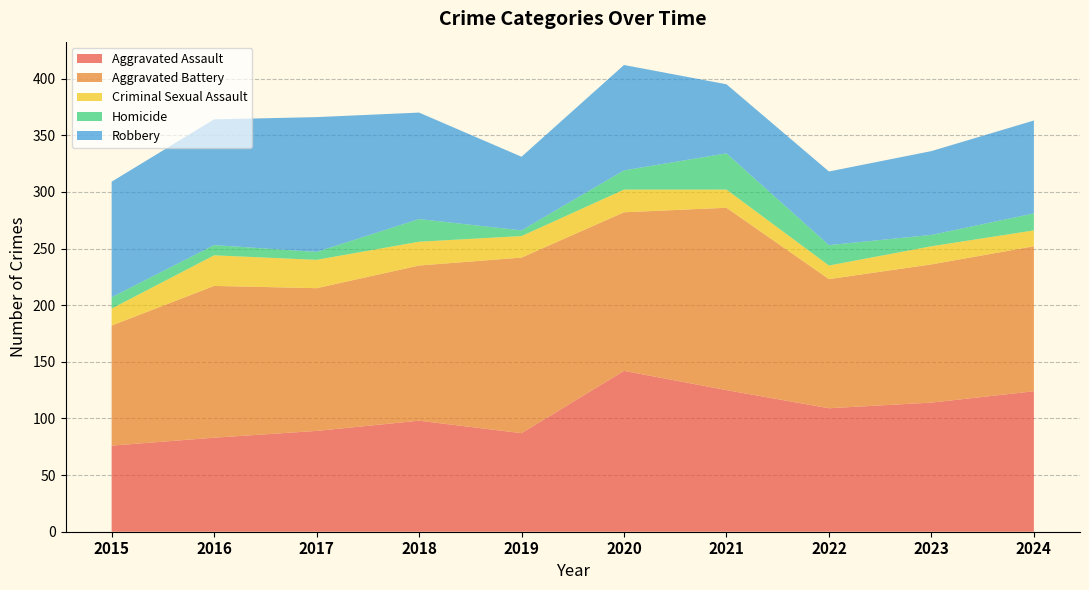

Reading left to right, what are all the values shown in this chart?

Aggravated Assault: 2015=76	2016=83	2017=89	2018=98	2019=87	2020=142	2021=125	2022=109	2023=114	2024=124
Aggravated Battery: 2015=106	2016=134	2017=126	2018=137	2019=155	2020=140	2021=161	2022=114	2023=122	2024=128
Criminal Sexual Assault: 2015=15	2016=27	2017=25	2018=21	2019=19	2020=20	2021=16	2022=12	2023=16	2024=14
Homicide: 2015=10	2016=9	2017=7	2018=20	2019=5	2020=17	2021=32	2022=18	2023=10	2024=15
Robbery: 2015=102	2016=111	2017=119	2018=94	2019=65	2020=93	2021=61	2022=65	2023=74	2024=82